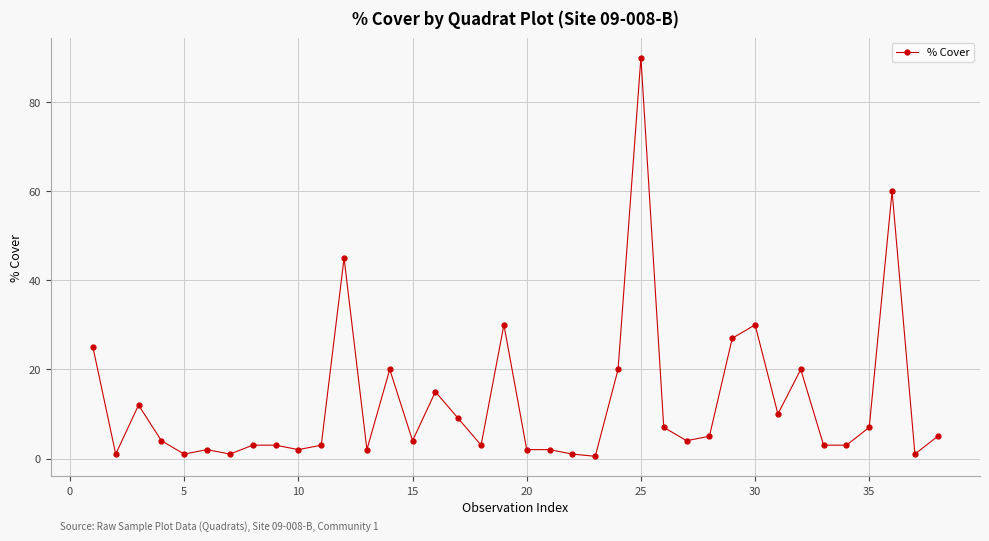

True or false: the data has more than 2 interior local peaks.

True